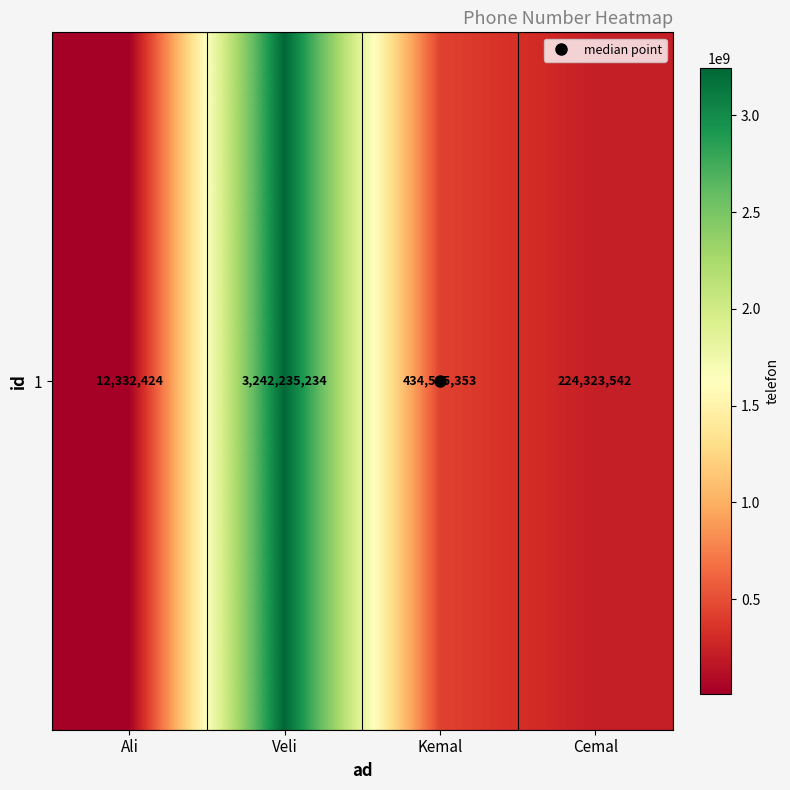

At which category does the chart reach its peak across all series?

Veli